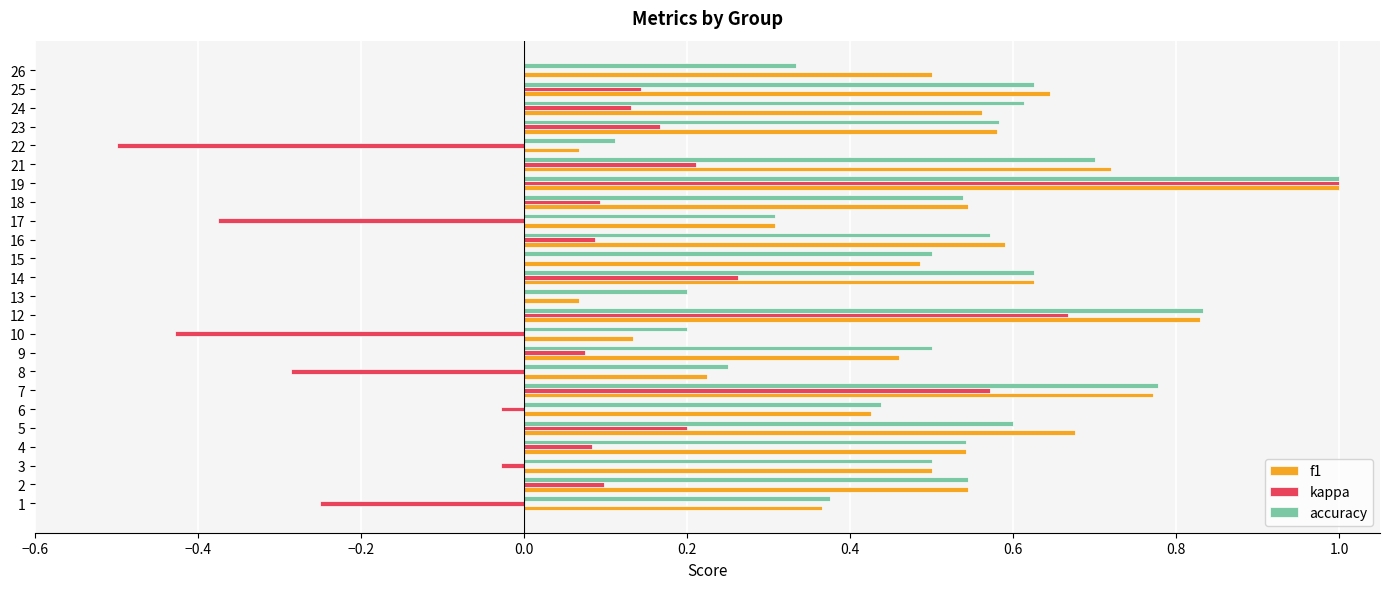

What is the greatest value displayed?

1.0